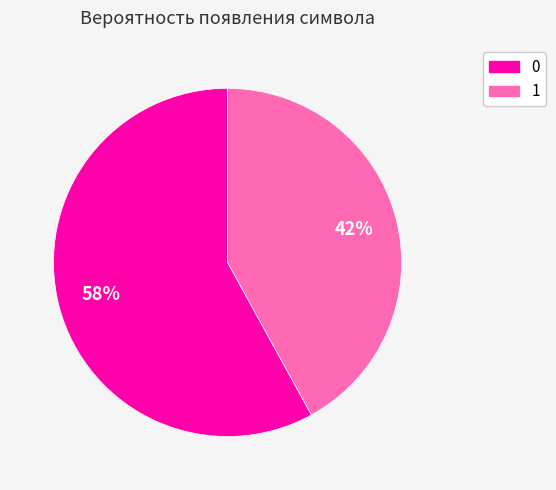

Is the sum of 1 and 0 greater than half?

Yes